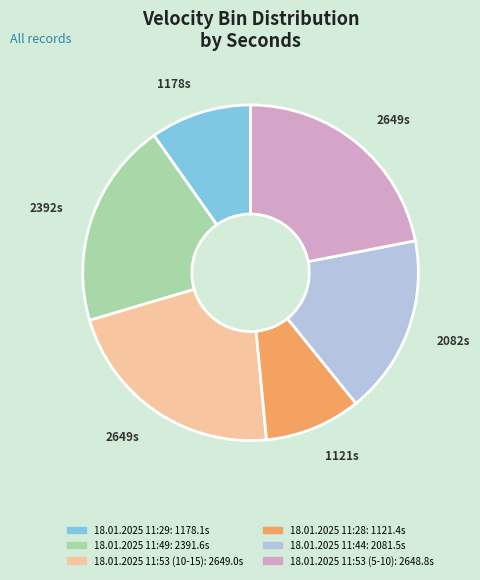

Which has a higher value, 18.01.2025 11:53 (5-10) or 18.01.2025 11:29?

18.01.2025 11:53 (5-10)